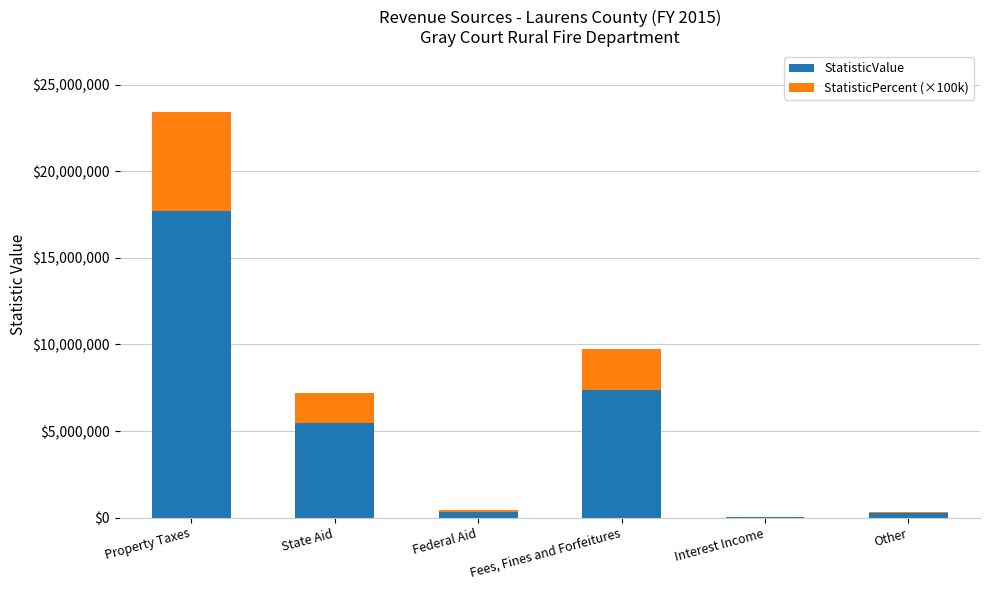

At which category is the sum across all series the highest?

Property Taxes